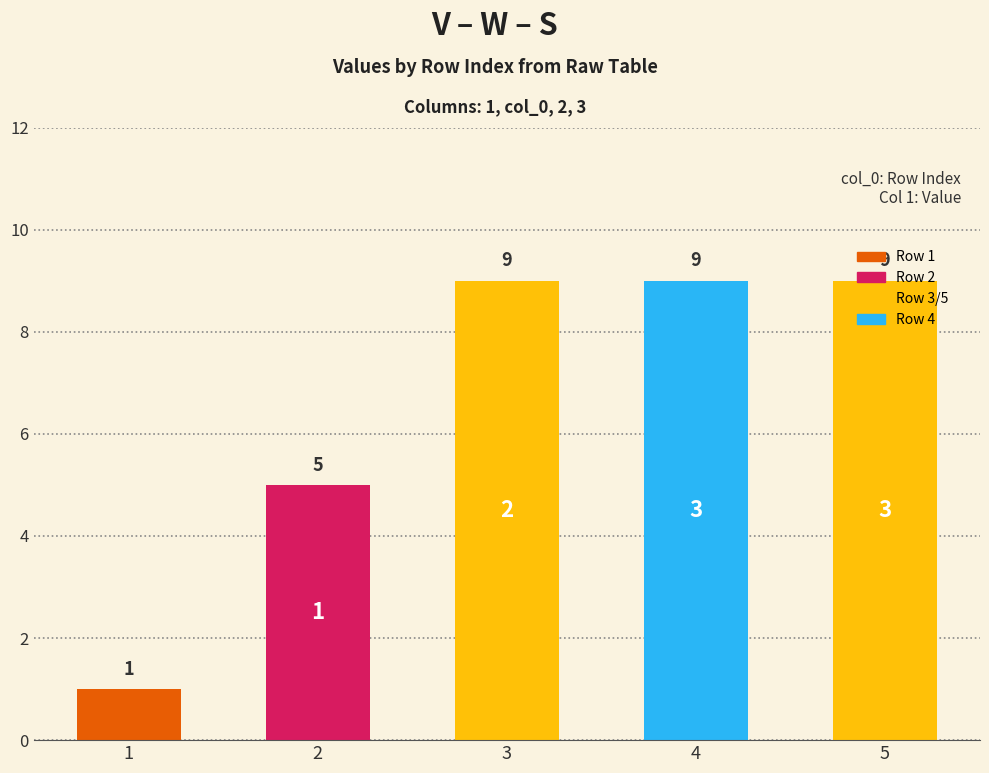

How many values are between 5 and 9?

4